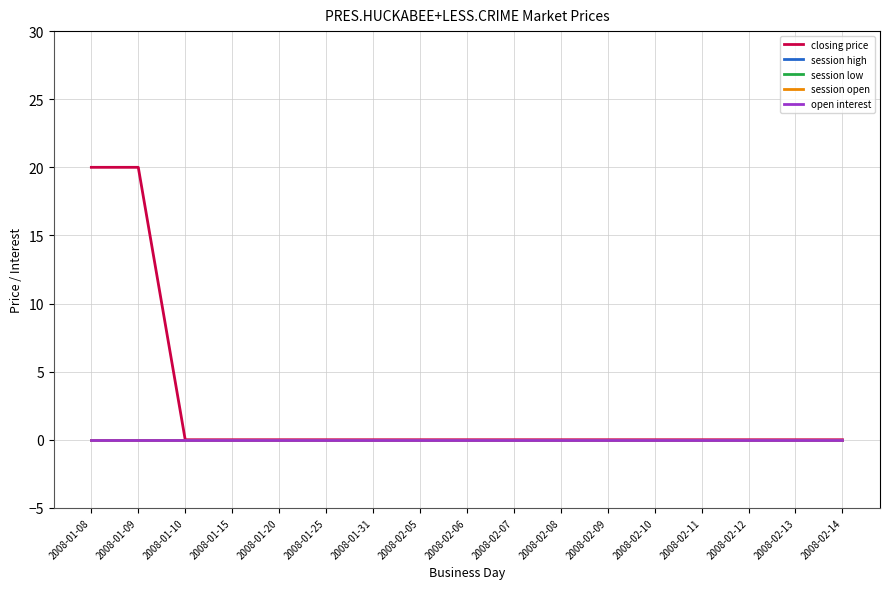

True or false: session open and open interest intersect in this chart.

False